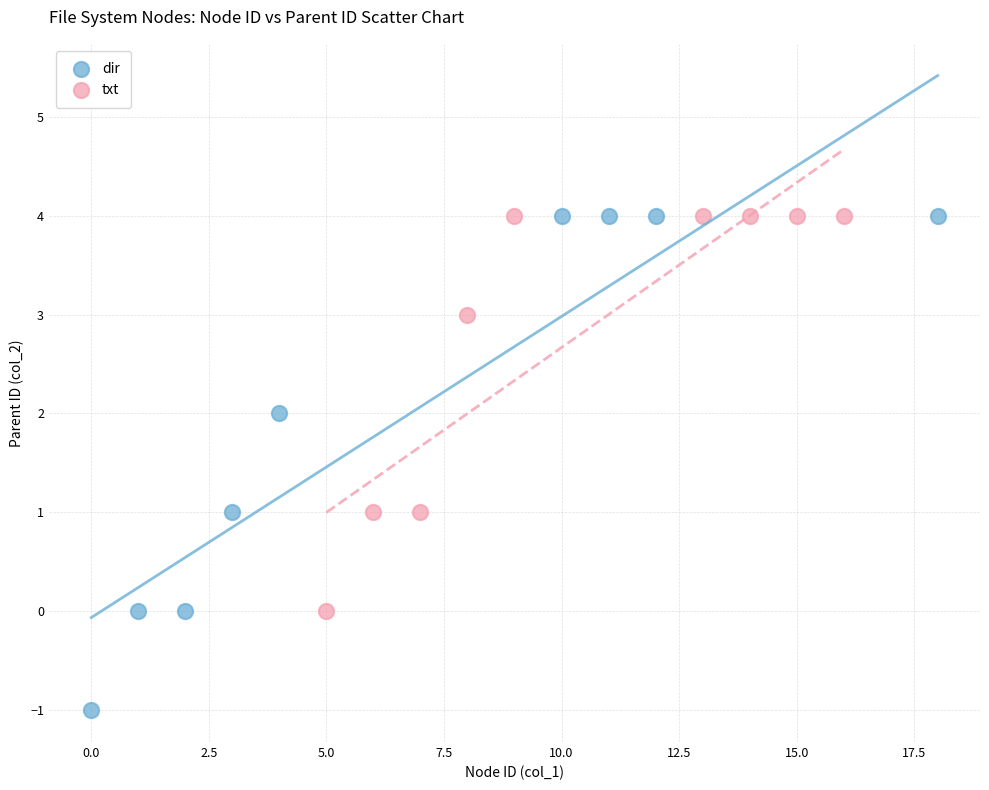

Which series has the widest spread of Y values?

dir